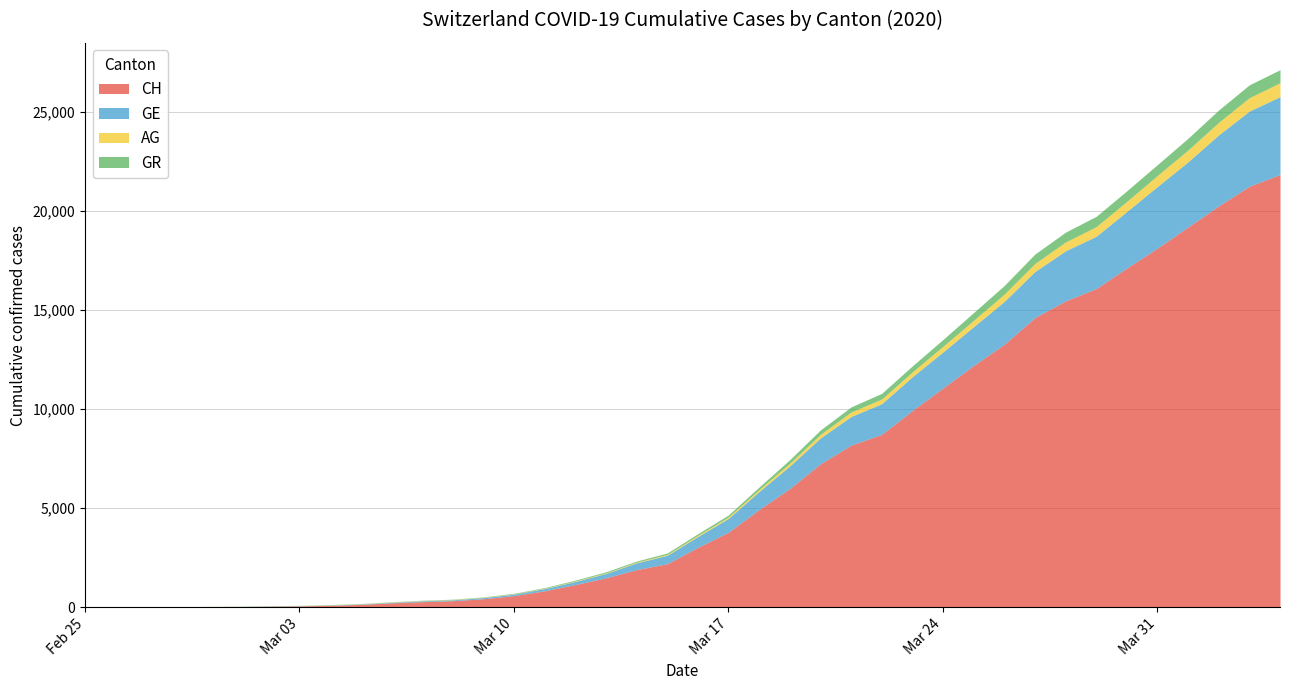

What is the difference between the second highest and second lowest values in the GR series?

647